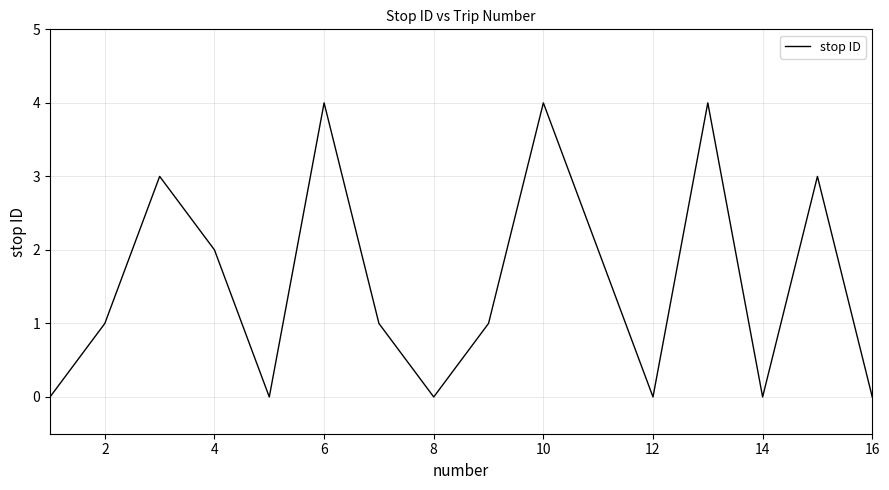

What is the greatest value displayed?

4